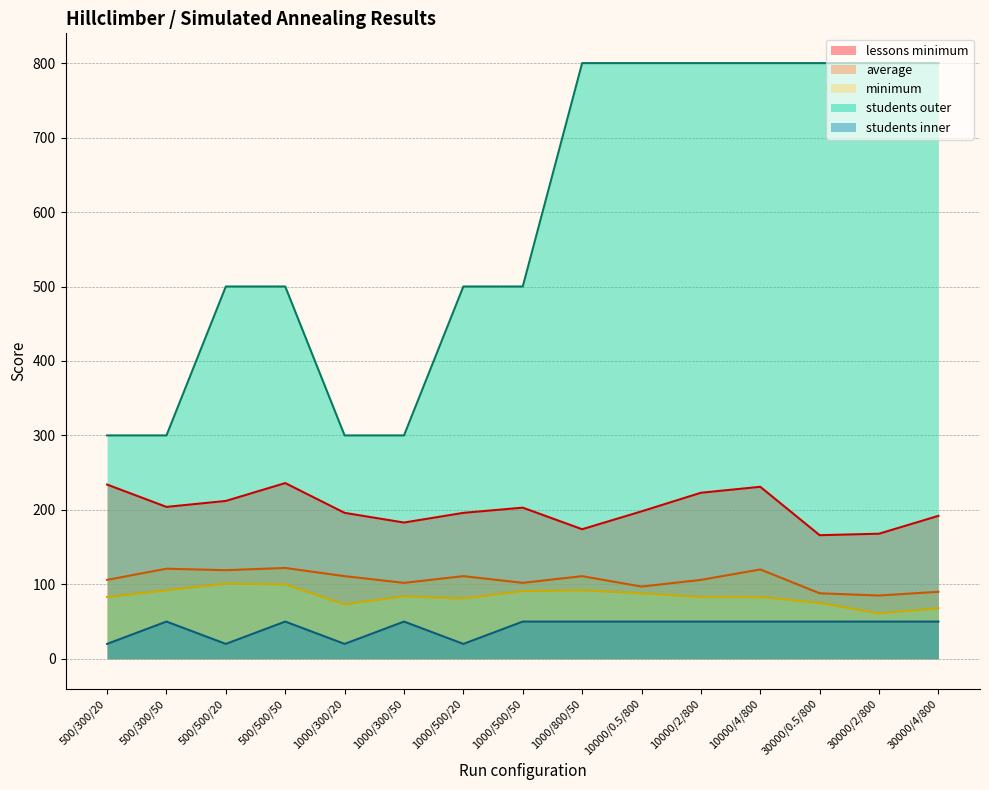

The value of average at 1000/300/20 is 165. True or false?

False